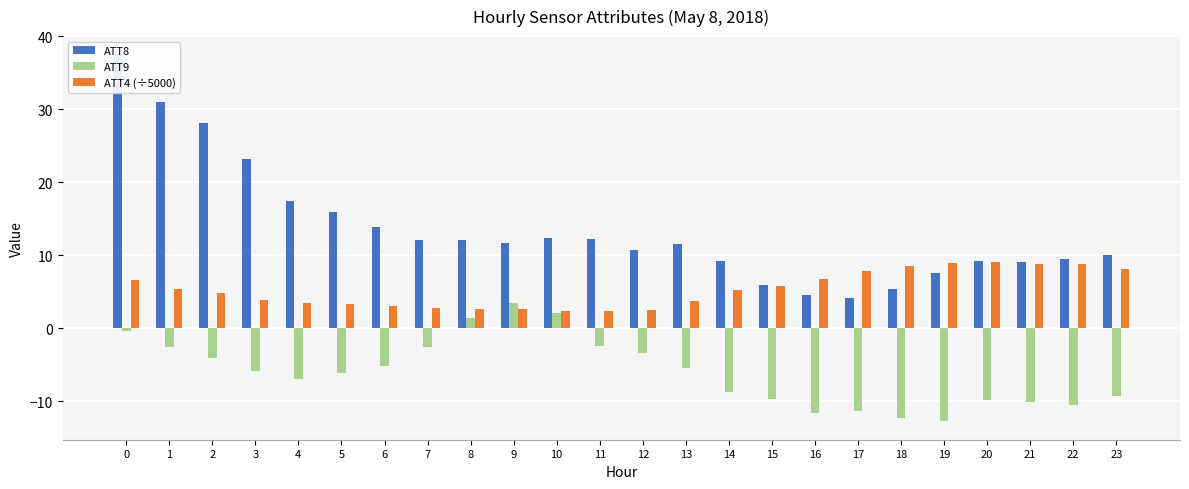

Rank the series at 11 from highest to lowest value.

ATT8, ATT4 (÷5000), ATT9